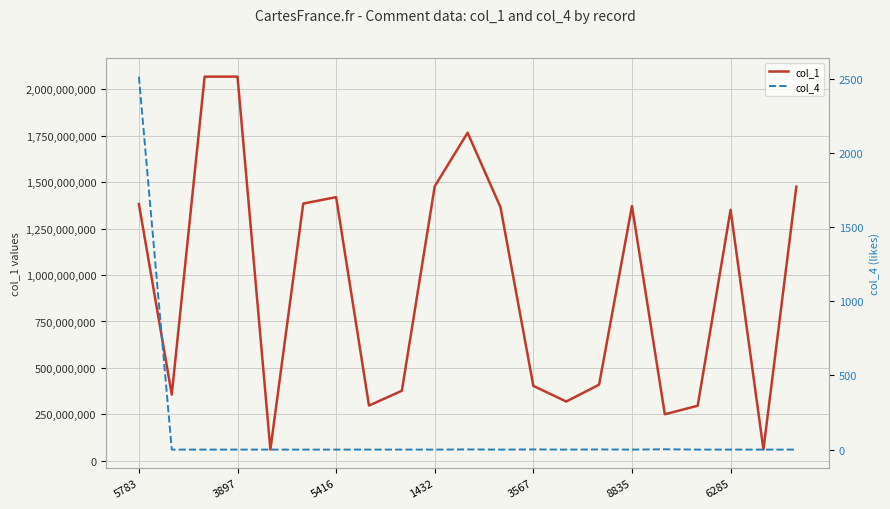

Reading left to right, what are all the values shown in this chart?

col_1: 1382623037	356264390	2069059420	2069059420	59895183	1385278136	1419872692	296982352	376941903	1478340215	1766755996	1365712746	403033783	318850889	409549242	1371935458	250168757	296190903	1351773778	60764619	1475791874
col_4: 2516	0	0	0	0	0	0	0	0	0	1	0	1	0	1	0	2	0	0	0	0